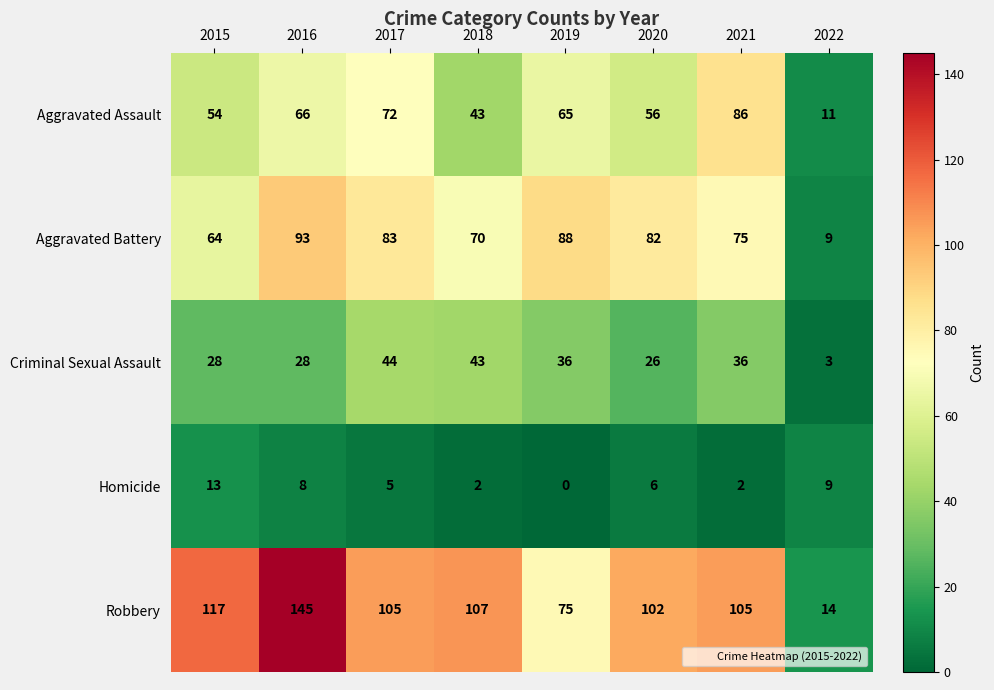

What is the average value of the Homicide series?

6